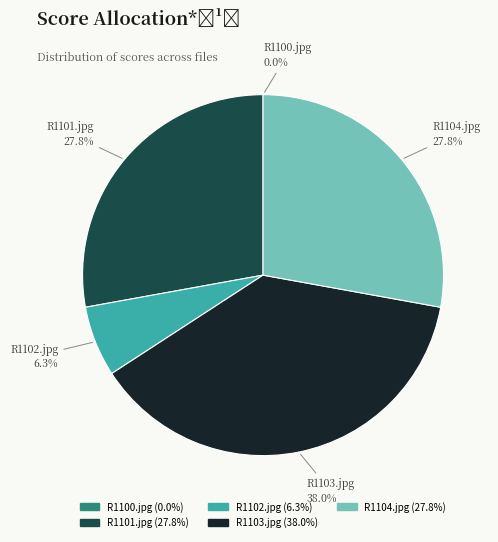

What is the ratio of the value at R1103.jpg to the value at R1104.jpg?

1.4